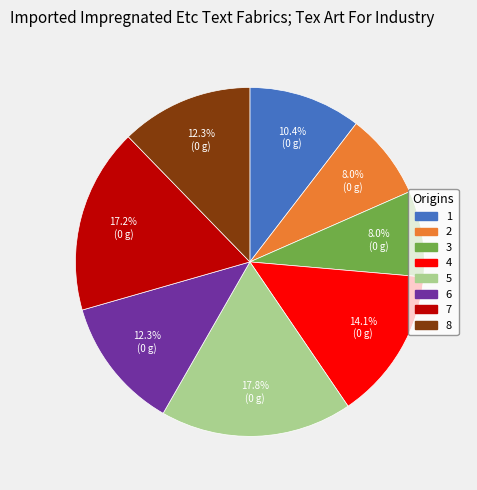

How many slices are in this pie chart?

8